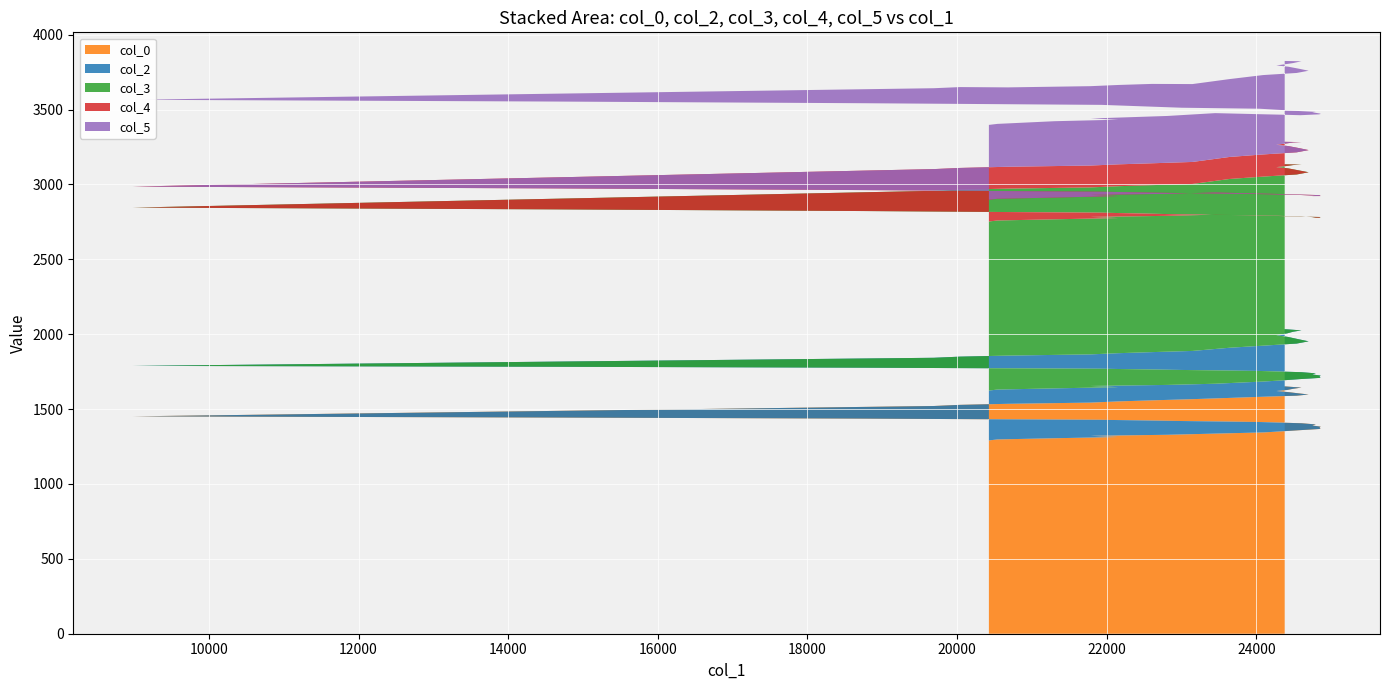

Reading left to right, list all the values displayed in this chart.

col_0: col_0=1290.6	col_2=1297.4	col_3=1305.4	col_4=1313.5	col_5=1321.4	5=1328.4	6=1336.3	7=1344.4	8=1351.8	9=1359.4	10=1367.6	11=1374.3	12=1382.7	13=1390.5	14=1397.6	15=1405.4	16=1413.7	17=1420.3	18=1428.4	19=1436.3	20=1443.6	21=1451.5	22=1520.6	23=1528.3	24=1535.2	25=1543.3	26=1551.3	27=1558.4	28=1566.3	29=1574.6	30=1582.5	31=1589.5	32=1597.4	33=1604.7	34=1613.3	35=1620.7	36=1627.6	37=1635.5	38=1643.6	39=1651.6
col_2: col_0=333.0	col_2=333.0	col_3=333.0	col_4=333.0	col_5=333.0	5=333.0	6=333.0	7=340.0	8=340.0	9=341.0	10=341.0	11=341.0	12=341.0	13=341.0	14=341.0	15=341.0	16=341.0	17=341.0	18=341.0	19=340.0	20=339.0	21=337.0	22=322.0	23=322.0	24=322.0	25=322.0	26=322.0	27=322.0	28=322.0	29=335.0	30=341.0	31=348.0	32=355.0	33=361.0	34=368.0	35=373.0	36=378.0	37=381.0	38=382.0	39=382.0
col_3: col_0=1129.0	col_2=1129.0	col_3=1129.0	col_4=1129.0	col_5=1129.0	5=1129.0	6=1129.0	7=1107.0	8=1097.0	9=1085.0	10=1074.0	11=1063.0	12=1054.0	13=1047.0	14=1042.0	15=1040.0	16=1039.0	17=1039.0	18=1042.0	19=1046.0	20=1051.0	21=1057.0	22=1115.0	23=1115.0	24=1115.0	25=1115.0	26=1115.0	27=1115.0	28=1115.0	29=1127.0	30=1129.0	31=1129.0	32=1129.0	33=1128.0	34=1126.0	35=1122.0	36=1118.0	37=1113.0	38=1107.0	39=1101.0
col_4: col_0=145.0	col_2=145.0	col_3=145.0	col_4=147.0	col_5=147.0	5=147.0	6=148.0	7=147.0	8=147.0	9=147.0	10=146.0	11=146.0	12=145.0	13=144.0	14=144.0	15=143.0	16=142.0	17=142.0	18=140.0	19=140.0	20=140.0	21=140.0	22=145.0	23=145.0	24=146.0	25=146.0	26=146.0	27=146.0	28=147.0	29=147.0	30=148.0	31=148.0	32=148.0	33=149.0	34=149.0	35=149.0	36=151.0	37=151.0	38=150.0	39=150.0
col_5: col_0=500.0	col_2=500.0	col_3=510.0	col_4=510.0	col_5=510.0	5=520.0	6=530.0	7=530.0	8=530.0	9=530.0	10=540.0	11=540.0	12=550.0	13=560.0	14=560.0	15=560.0	16=570.0	17=570.0	18=580.0	19=580.0	20=580.0	21=580.0	22=540.0	23=540.0	24=530.0	25=530.0	26=530.0	27=530.0	28=520.0	29=520.0	30=530.0	31=530.0	32=530.0	33=530.0	34=530.0	35=530.0	36=530.0	37=530.0	38=540.0	39=540.0